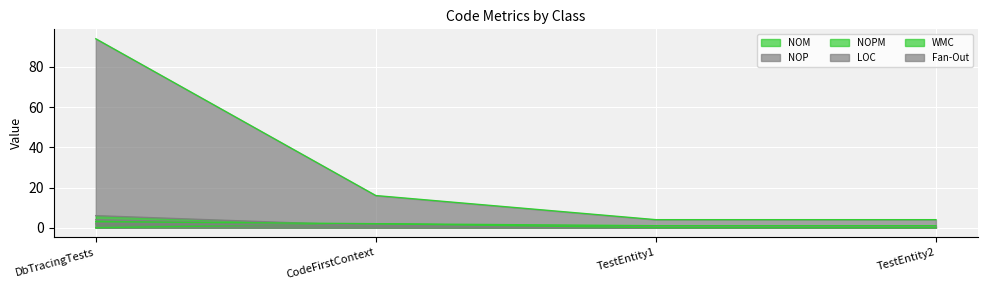

At how many categories does at least one series exceed 56?

1